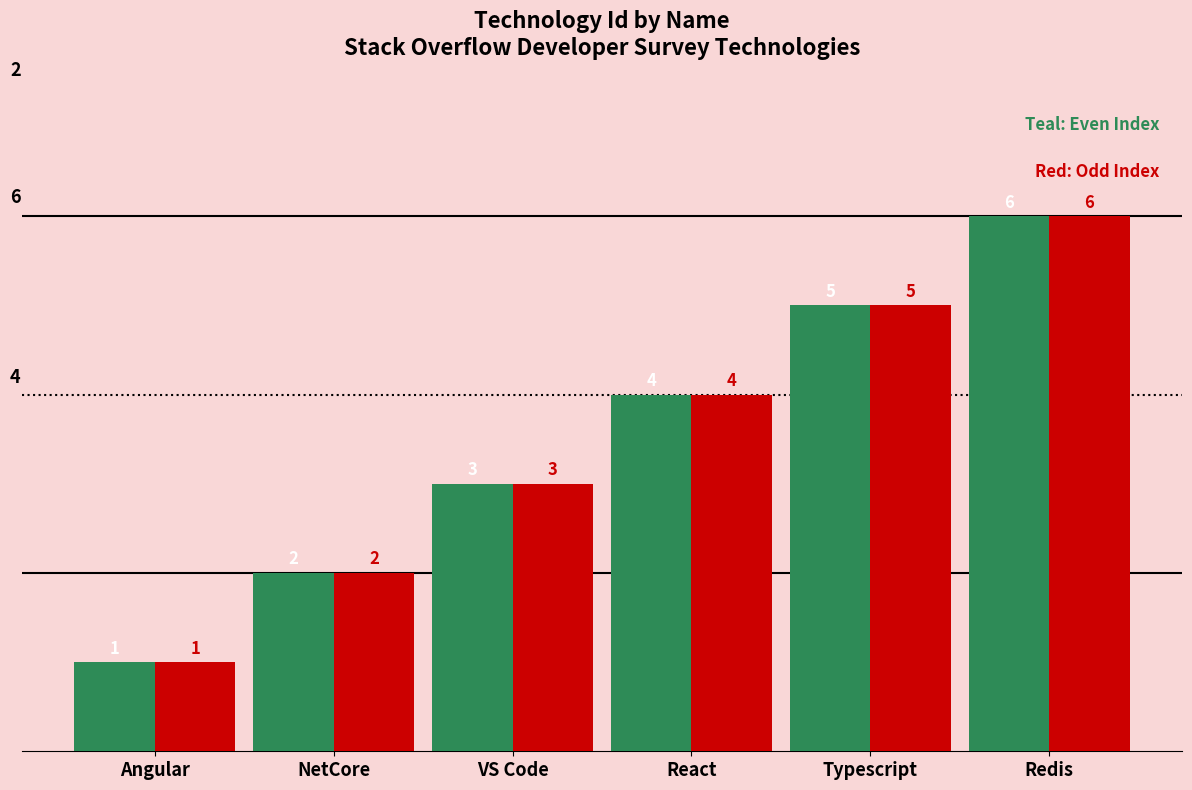

What is the label of the 5th bar from the left?

Typescript